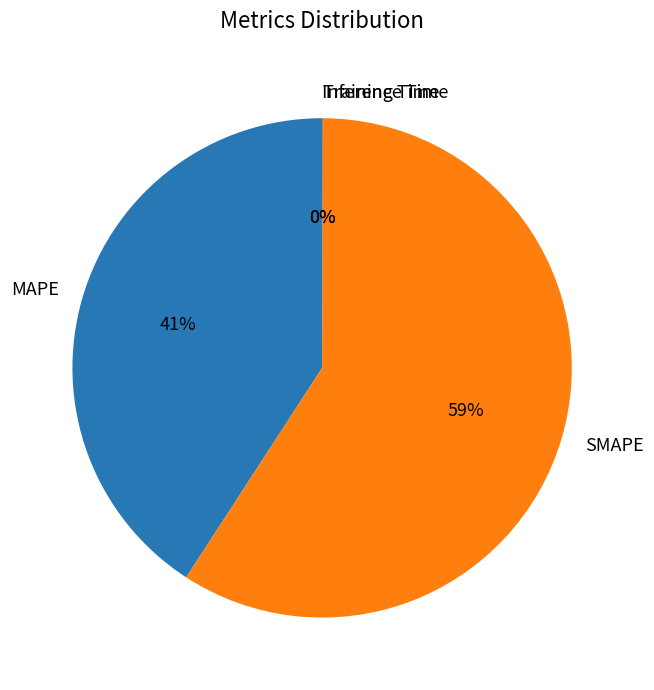

Is it true that SMAPE is 65% of the pie?

False